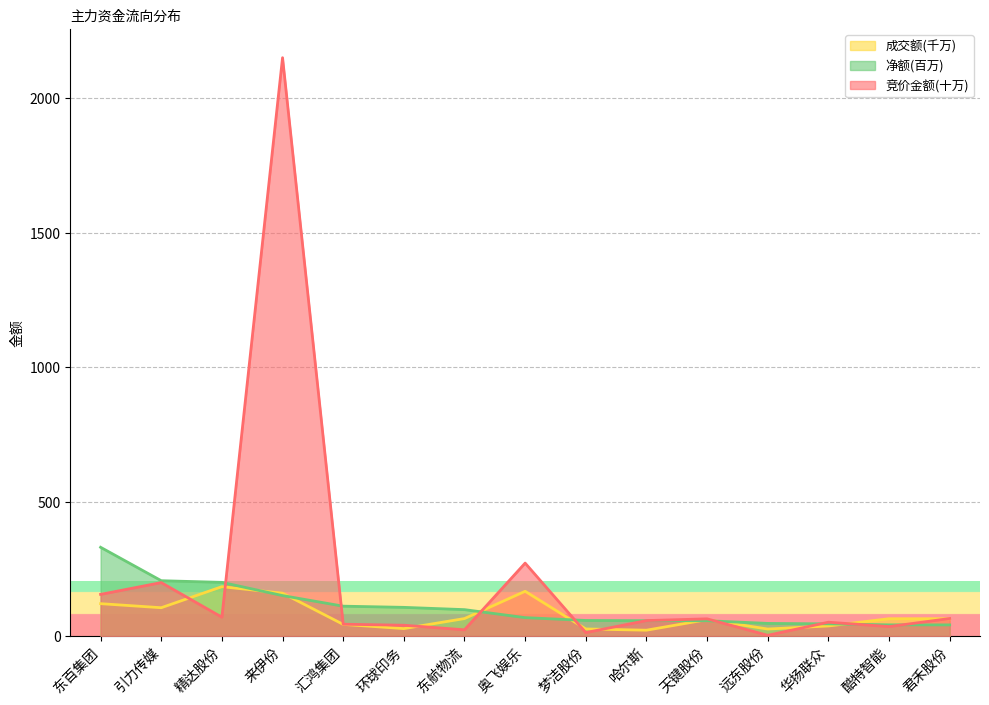

What is the difference between the highest and lowest values at 奥飞娱乐?

202.7